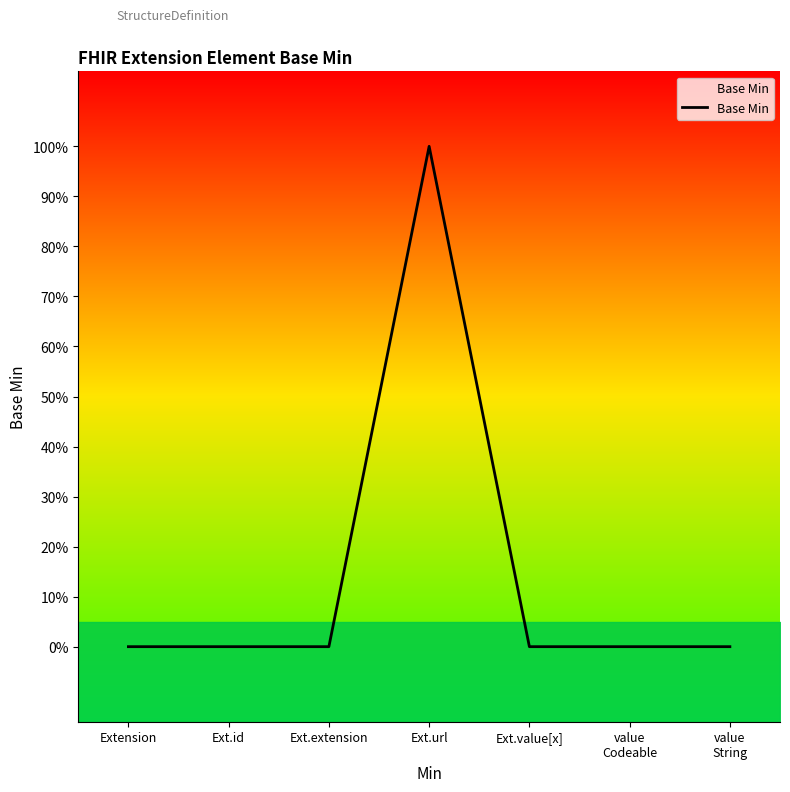

How many categories are shown in the chart?

7